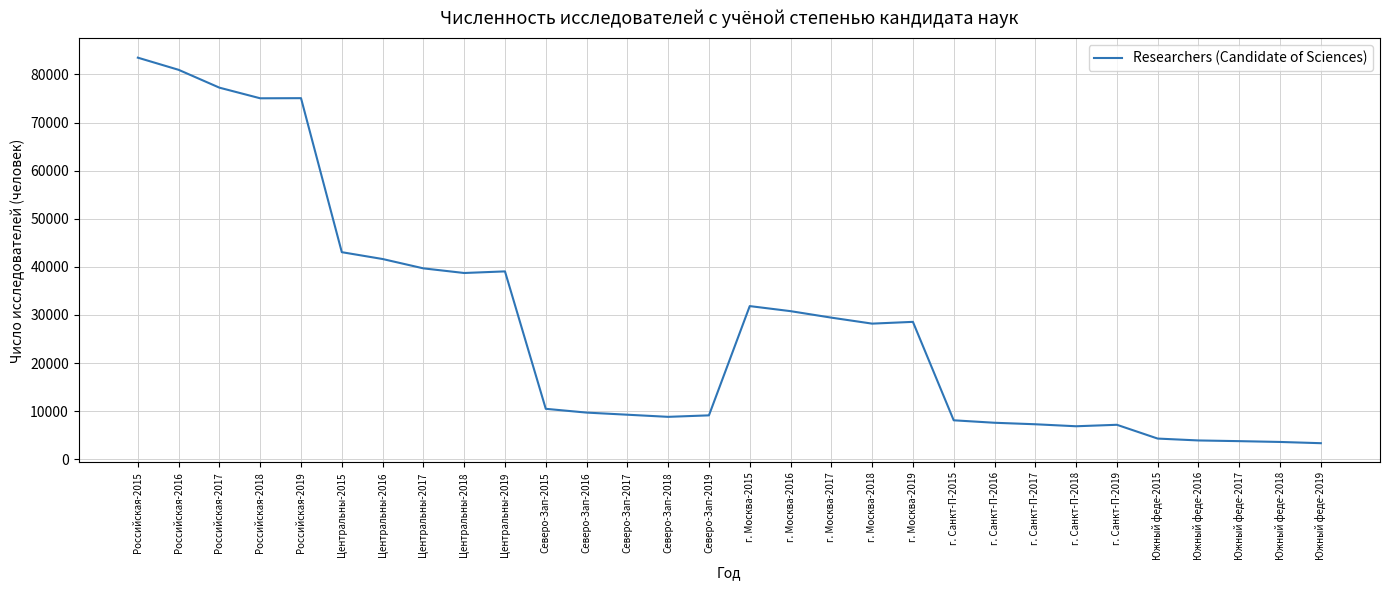

What position from the left is Южный феде-2019?

30